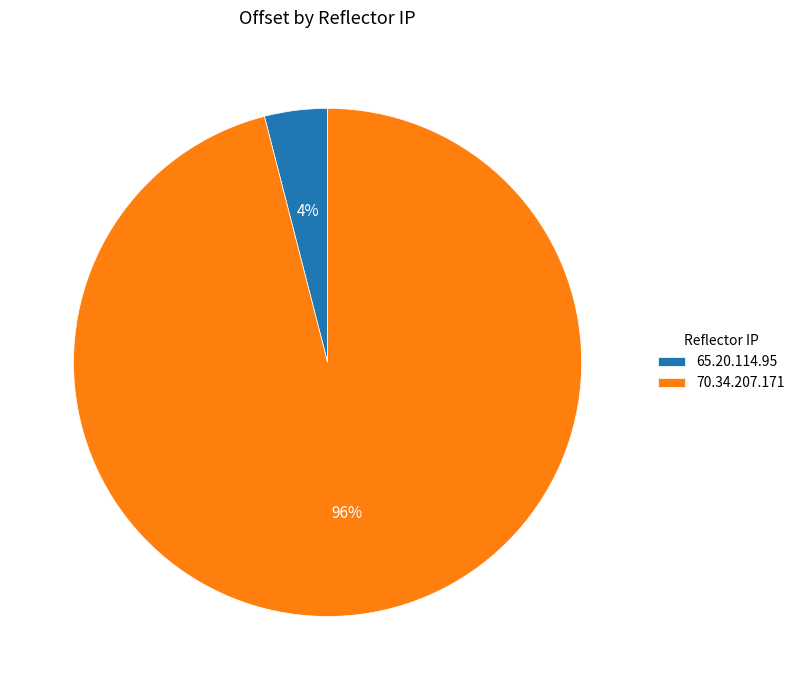

Do 65.20.114.95 and 70.34.207.171 together represent more than half of the pie?

Yes